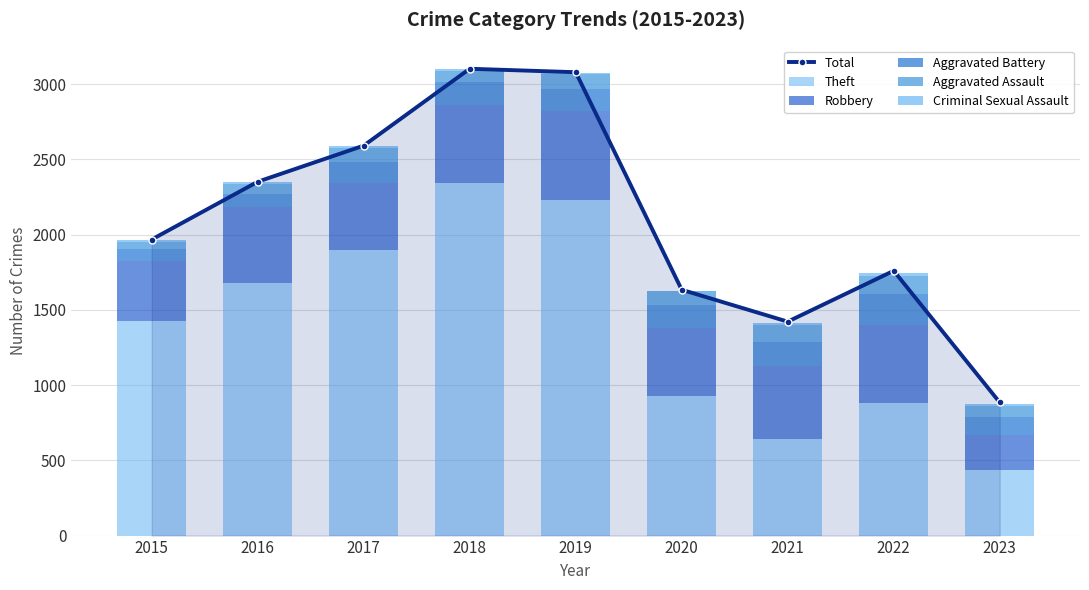

The Total series shows 2191 at 2021. True or false?

False